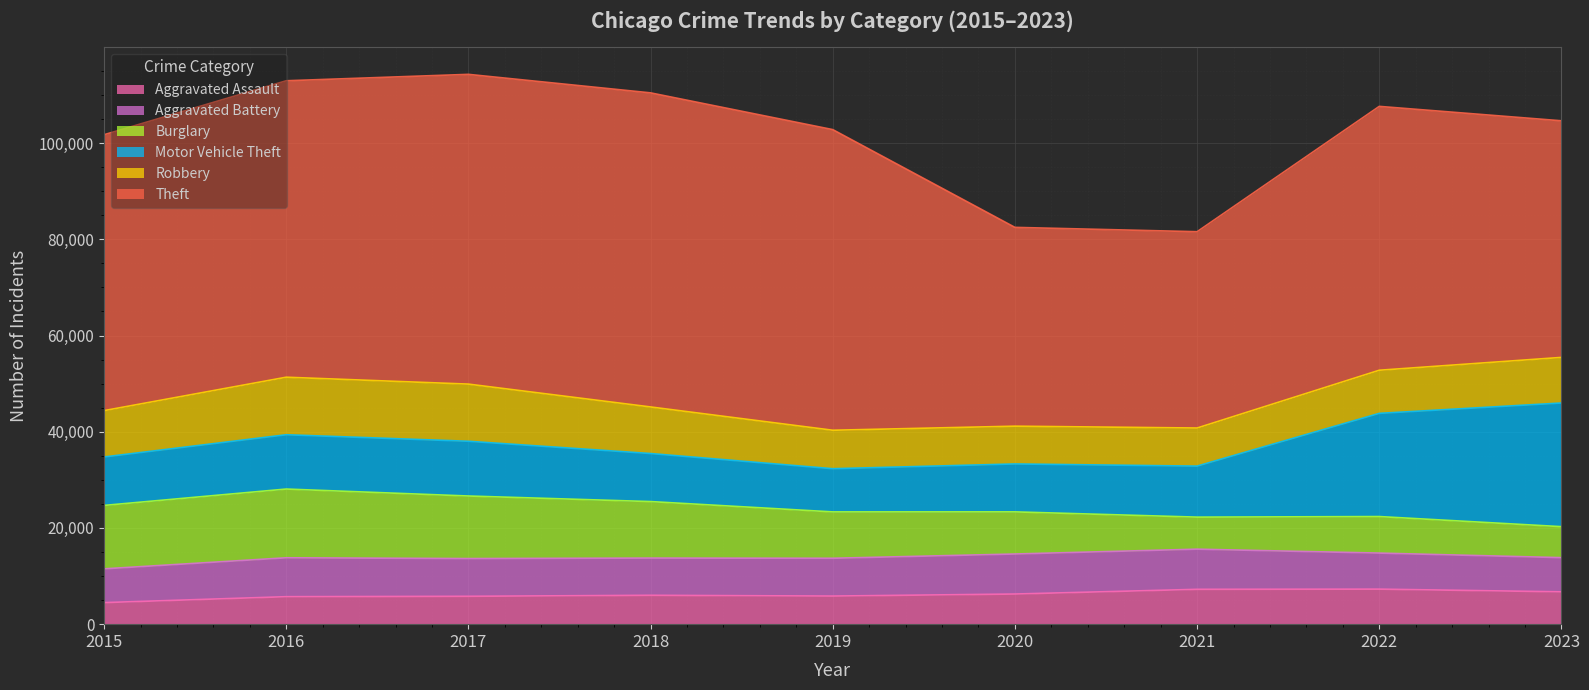

What is the difference between the maximum and second lowest values in the Aggravated Assault series?

1569